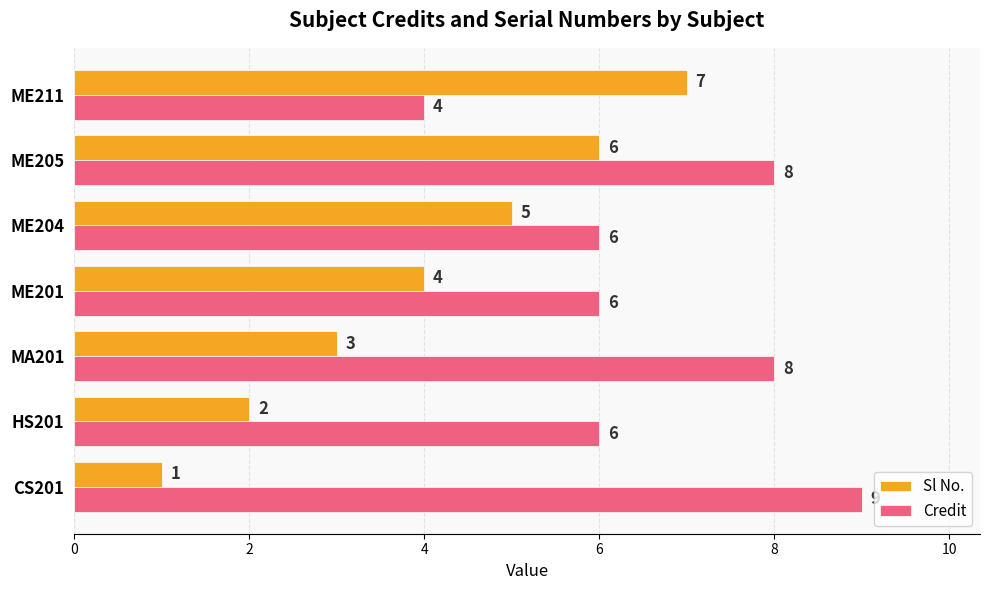

Which series has the widest spread of values?

Sl No.